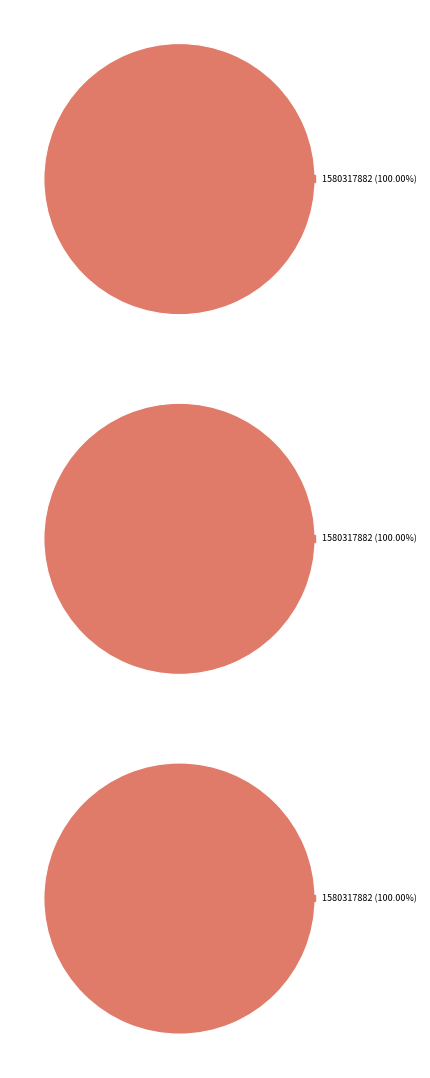

How much of the chart is everything except 1580238646?

100.0%